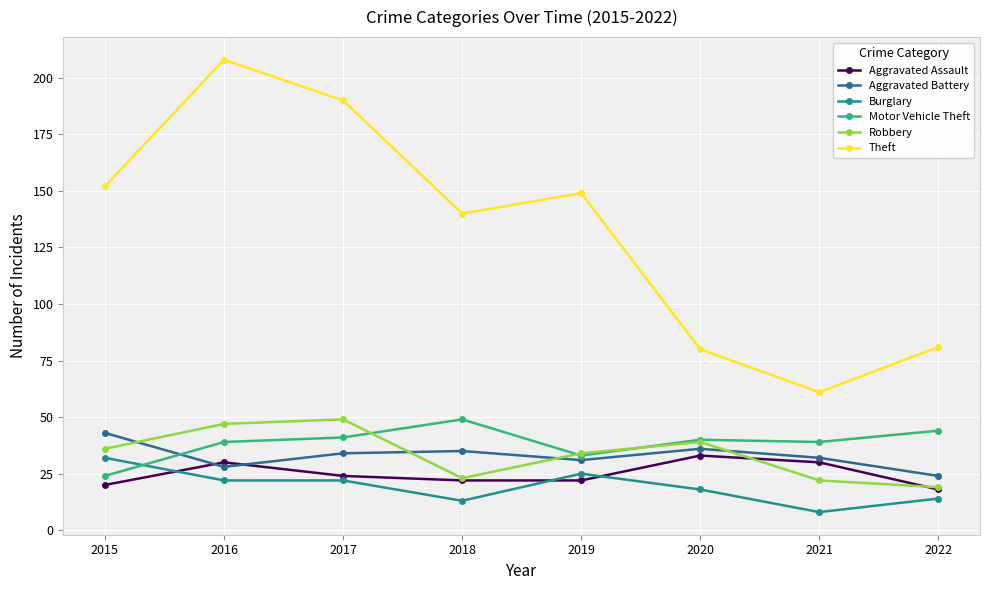

What is the value of the Theft point at the 8th from the left?

81